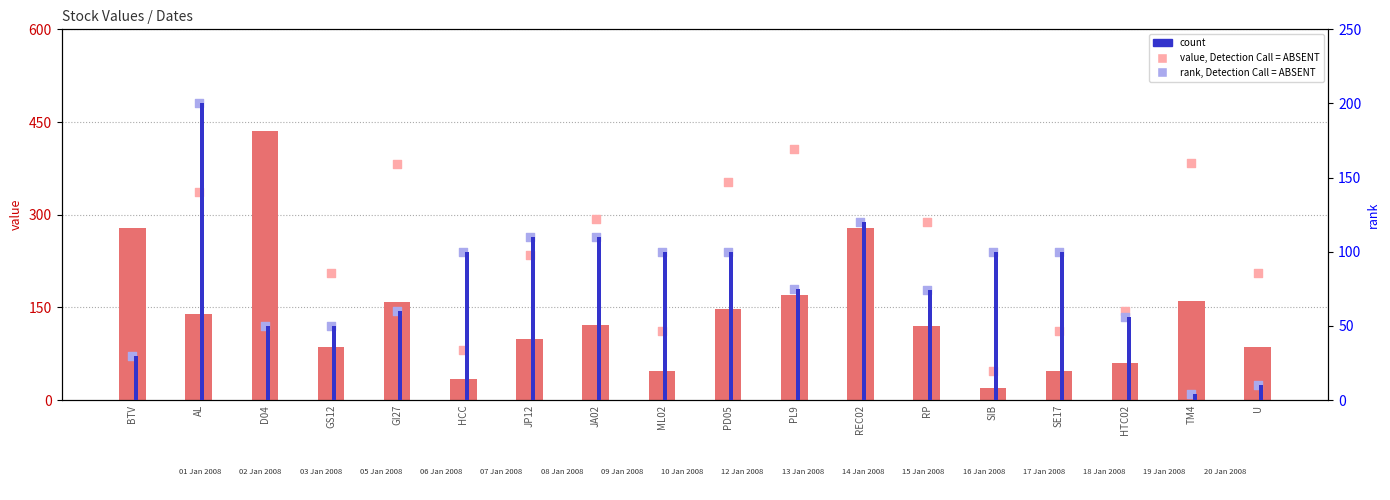

Which series reaches the minimum Y coordinate?

count